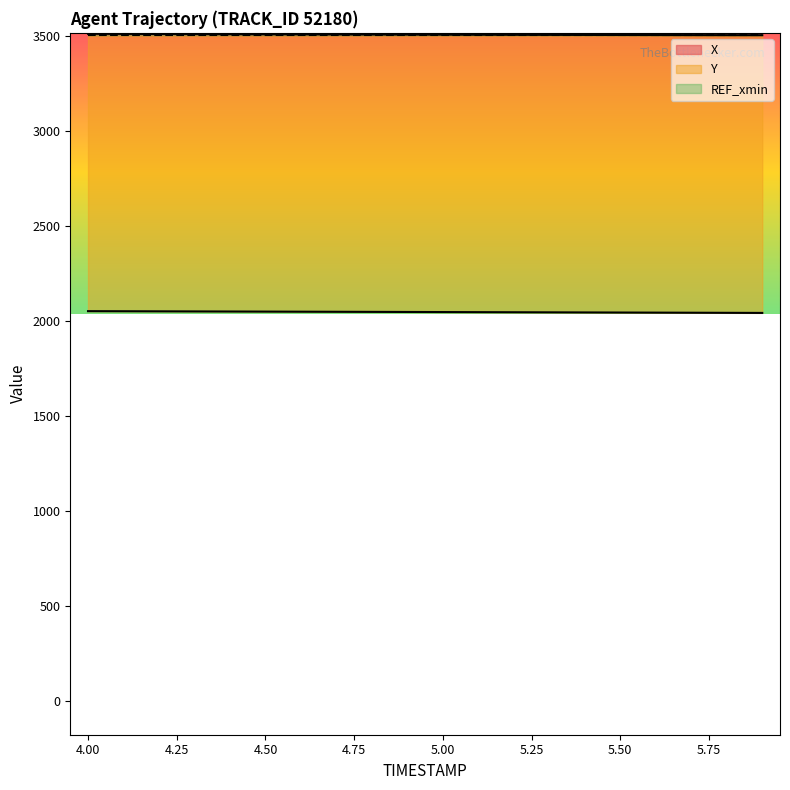

True or false: Y has a value of 3589.7 at 4.2.

False